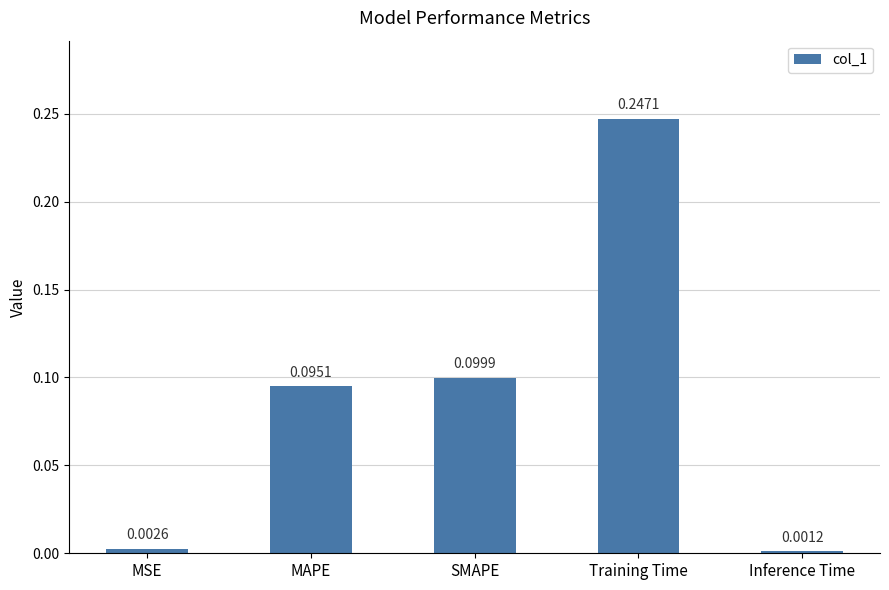

Are the bars grouped side by side (vs. stacked)?

No